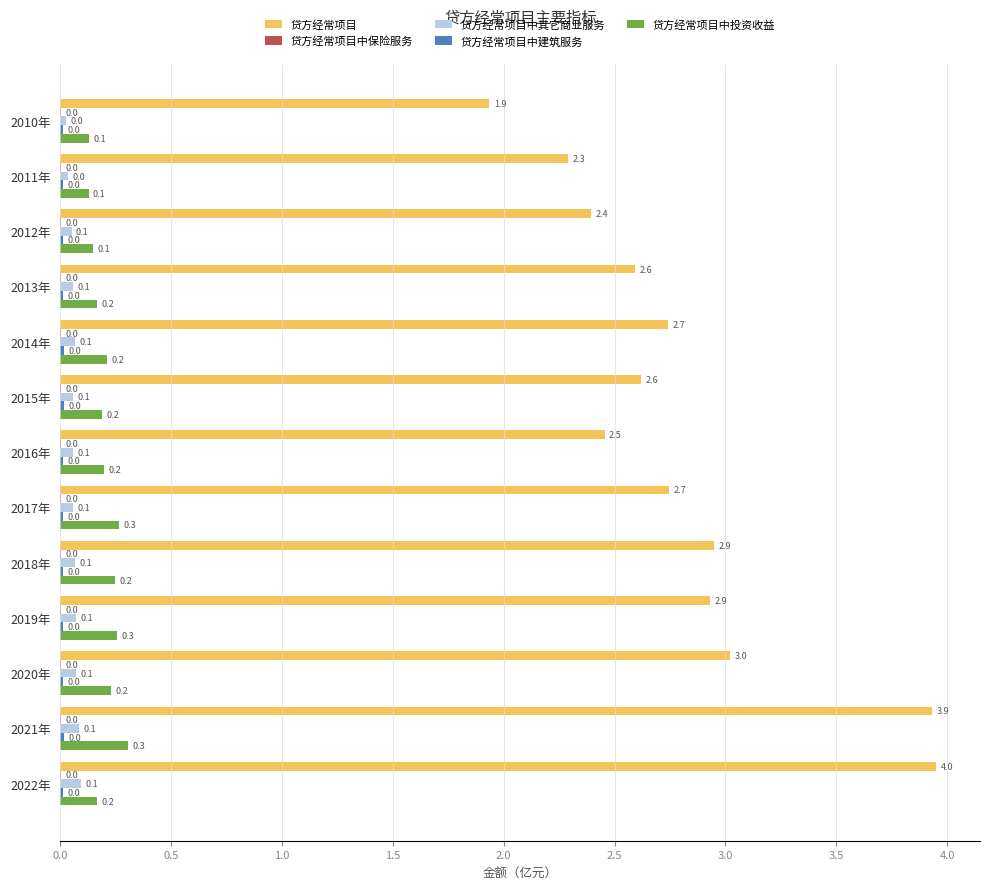

Which label corresponds to the largest value in the chart?

2022年